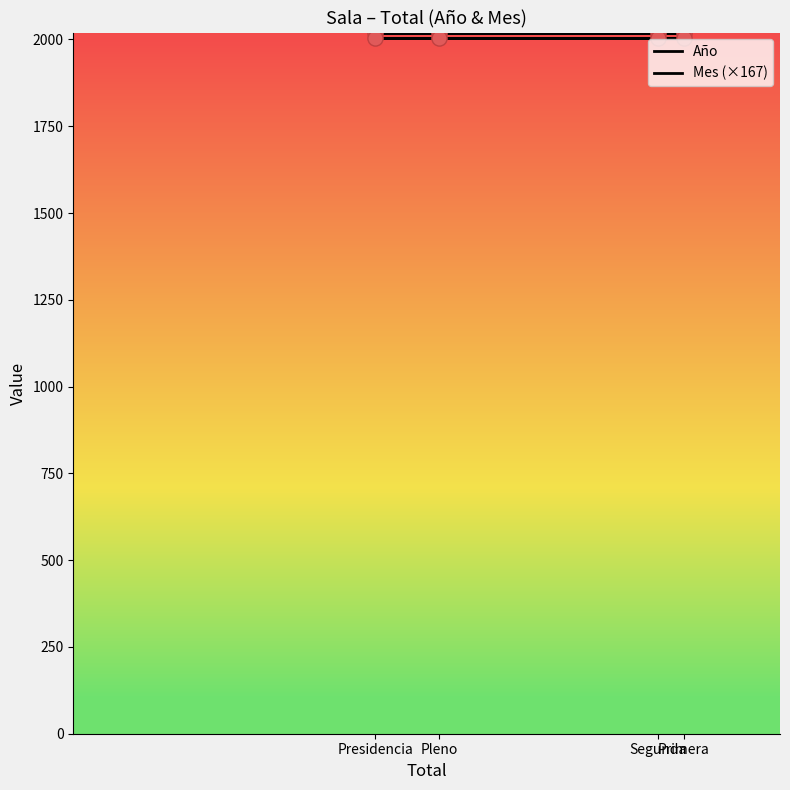

Which series reaches the minimum Y coordinate?

Mes (×167)